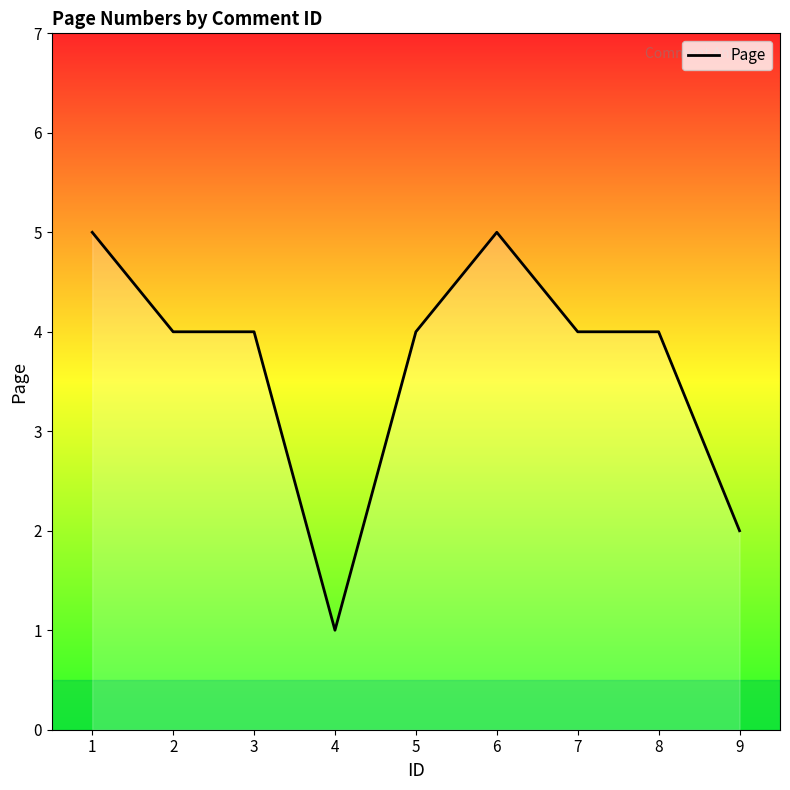

What is the difference between the maximum and minimum values?

4